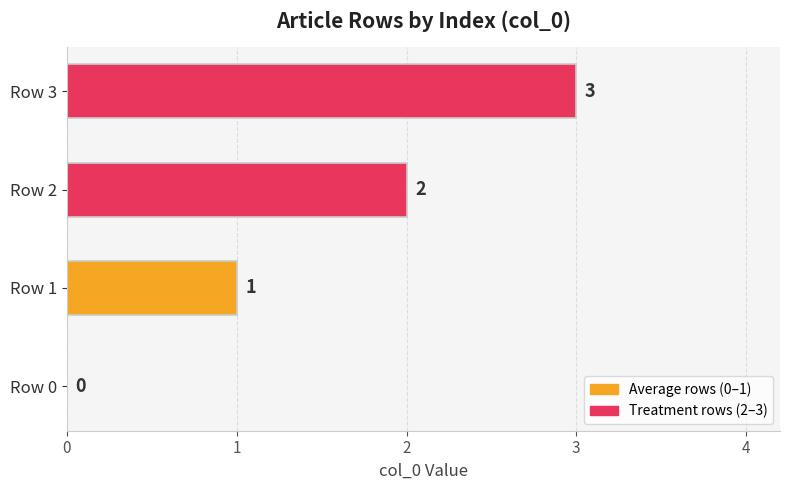

What is the sum of all values?

6